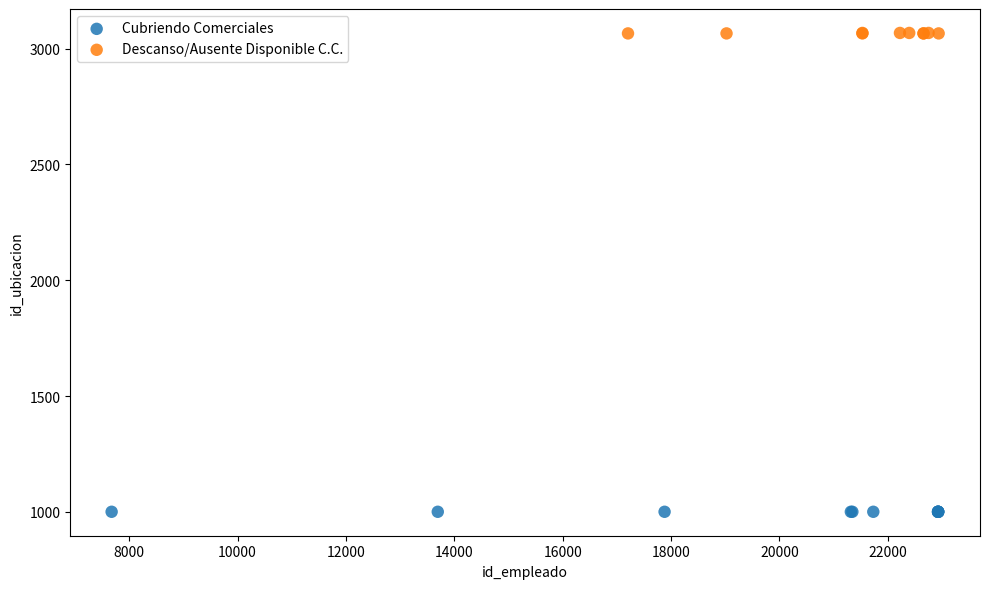

Which series reaches the maximum Y coordinate?

Descanso/Ausente Disponible C.C.